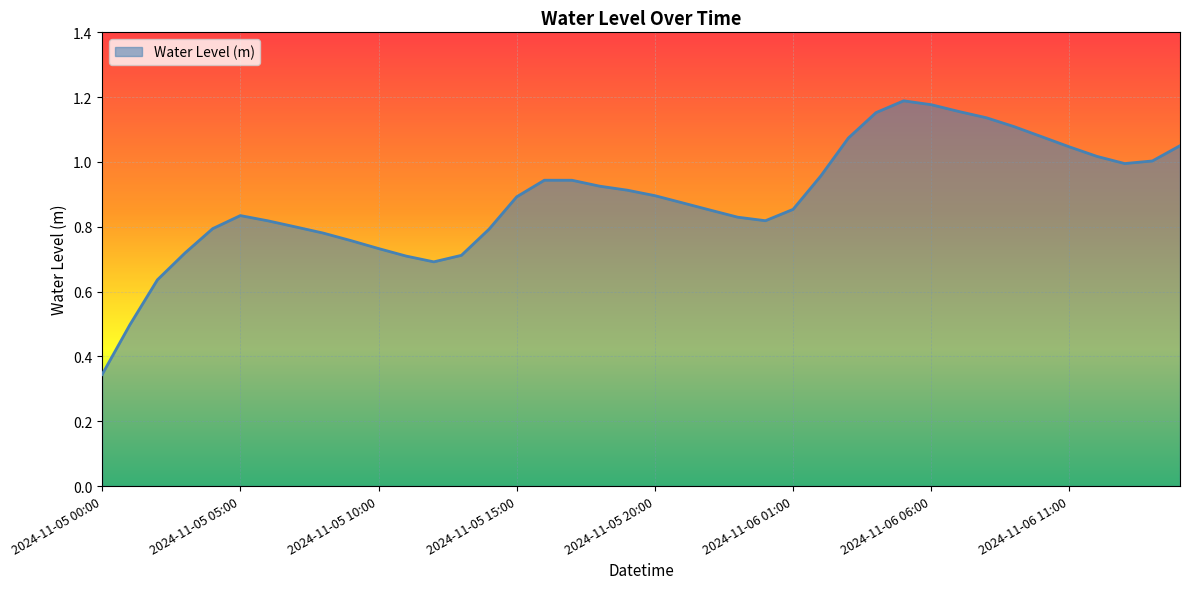

How many lines are shown in the chart?

1